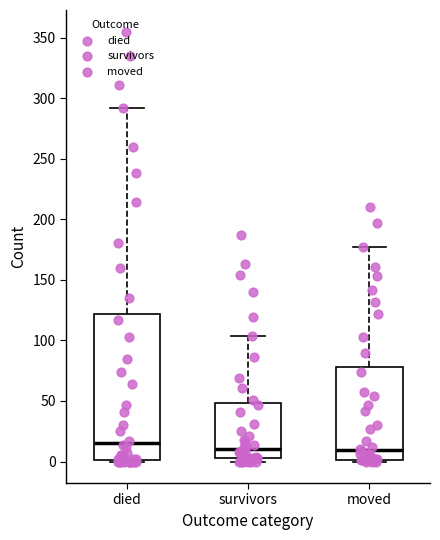

Where is the lower edge of the box for died on the y-axis? The values are not printed on the chart, so give them approximately, as read against the axis.

0